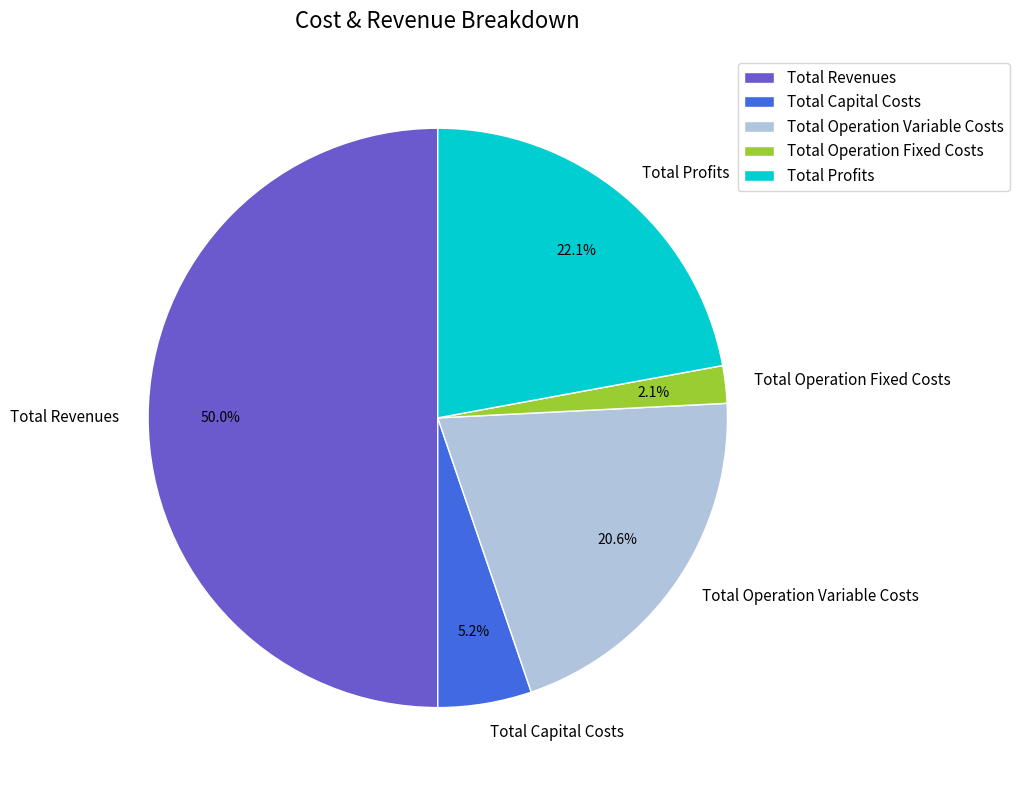

Is it true that Total Operation Fixed Costs is 2% of the pie?

True